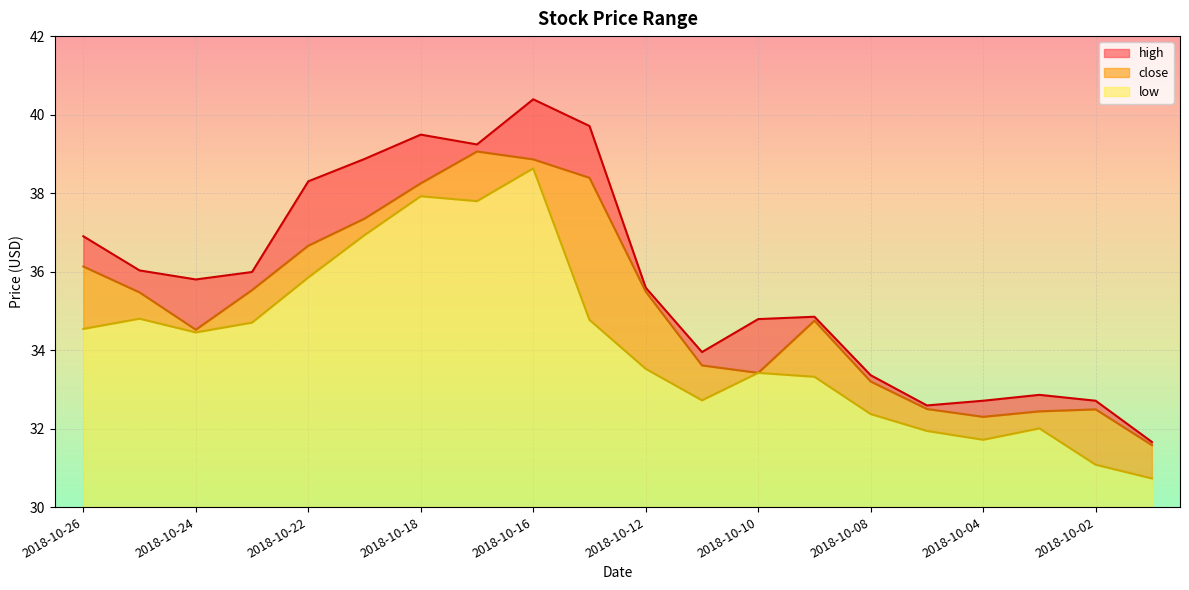

Where is the first local maximum for close?

2018-10-17